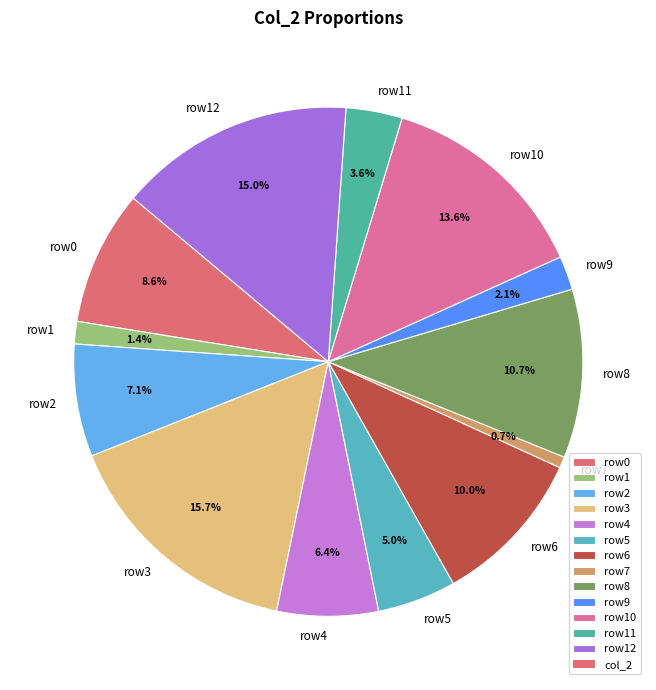

Which has a higher value, row1 or row10?

row10